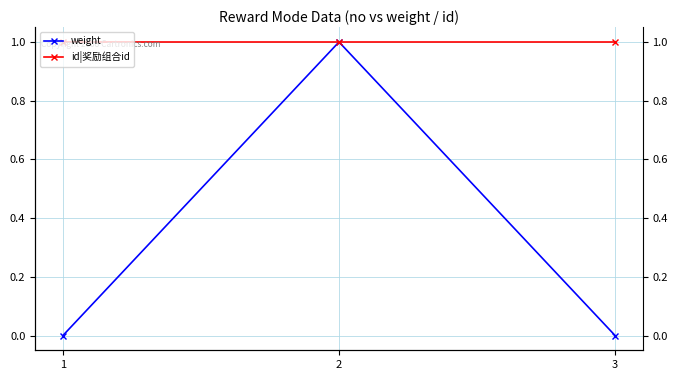

Between 1 and 3, which series saw the biggest shift?

weight